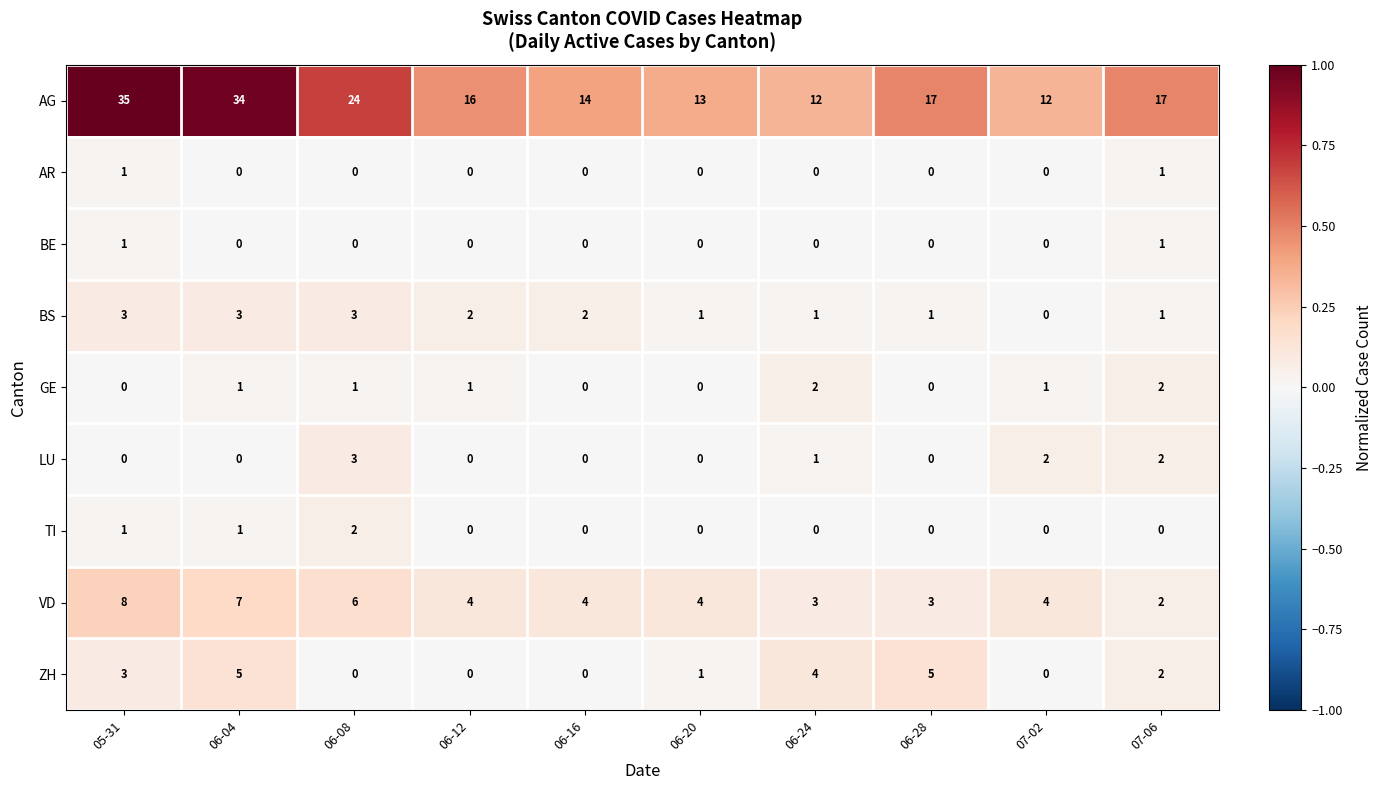

True or false: VD has a value of 1 at 06-16.

False